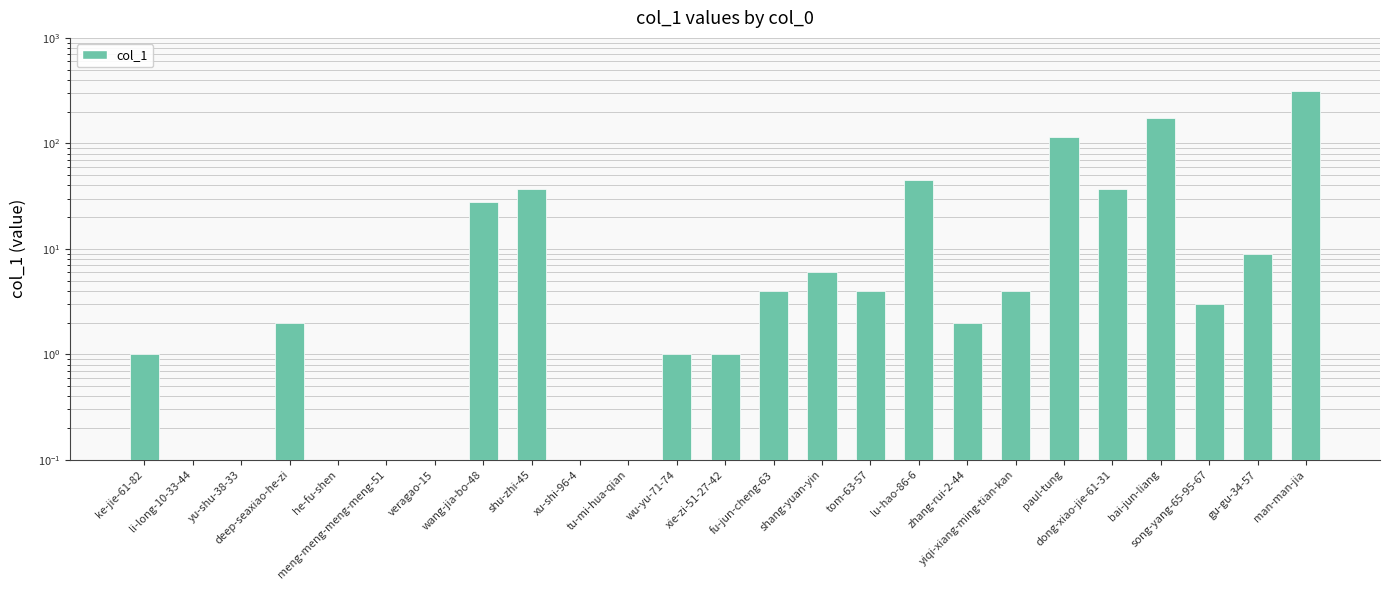

Does the chart contain stacked bars?

No